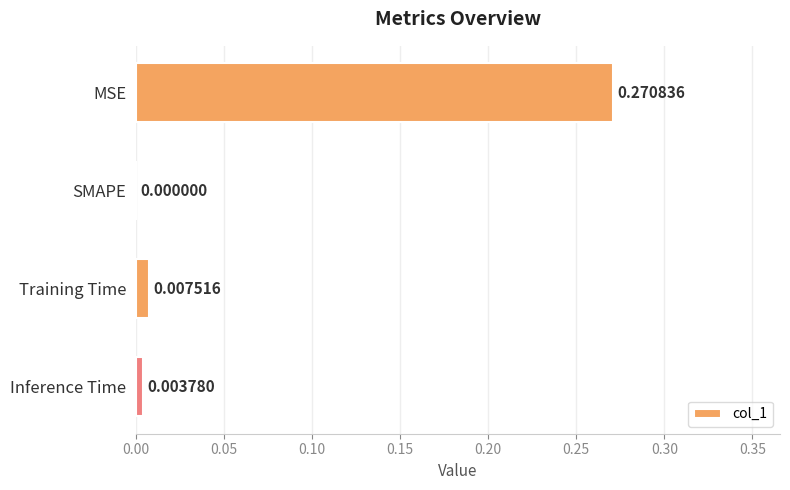

How many data points are above 0?

3